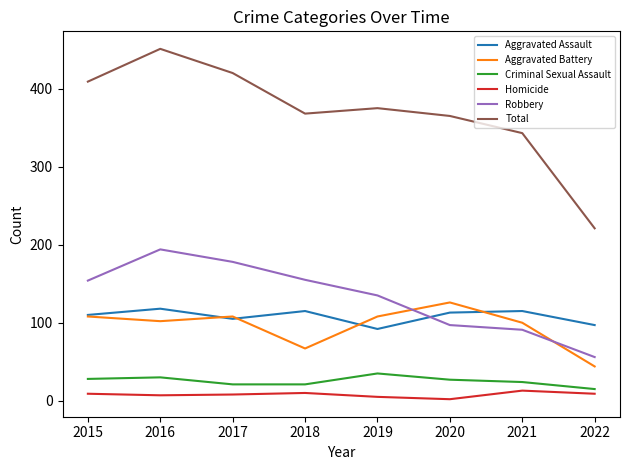

At which label is Robbery closest to 125?

2019